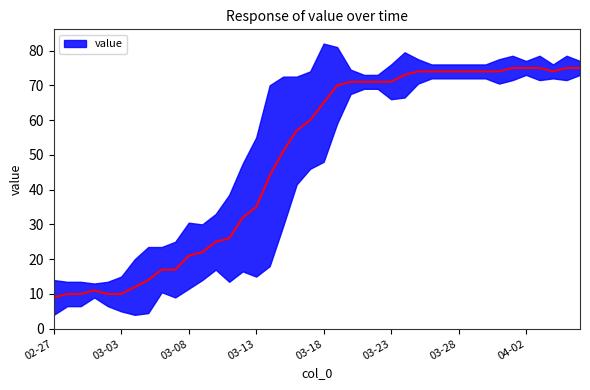

Where does the data first go above 65?

2020-03-19